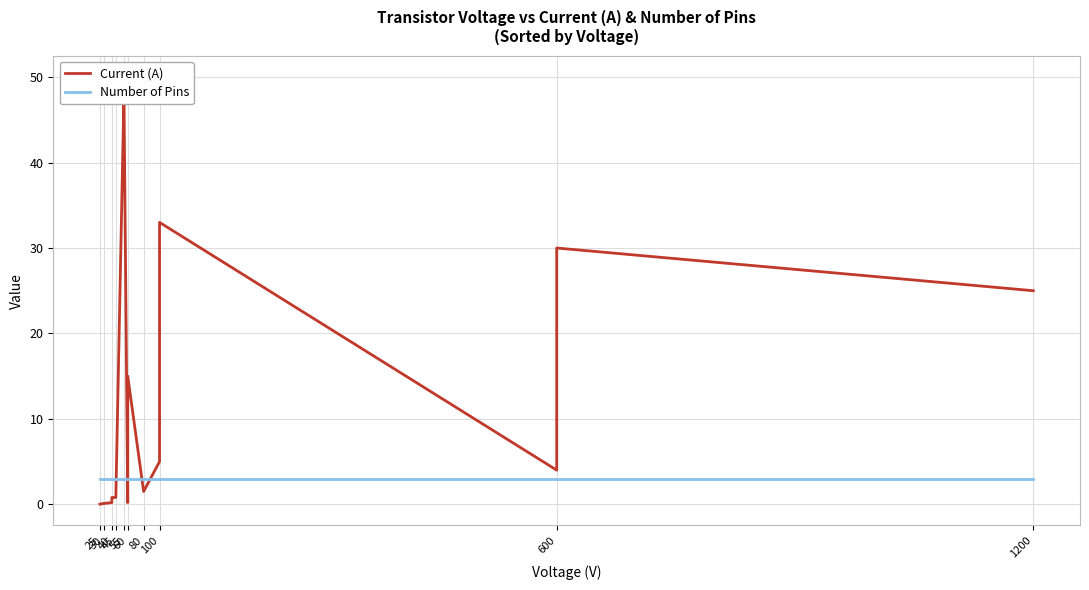

Which label corresponds to the smallest value in the chart?

25